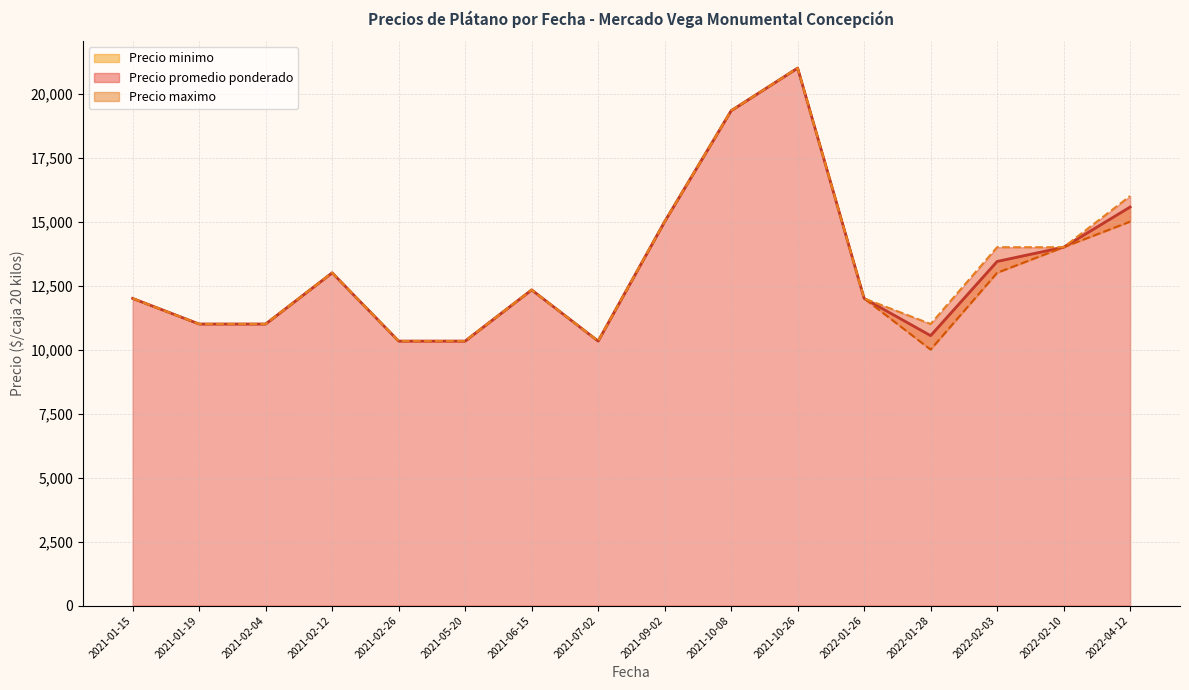

What are all the series names shown in the legend?

Precio promedio ponderado, Precio minimo, Precio maximo